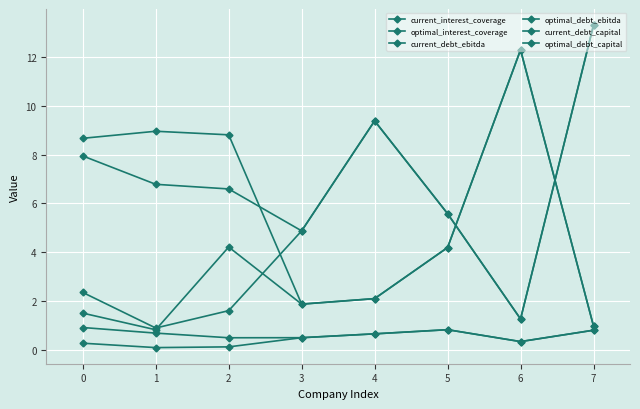

True or false: current_interest_coverage and optimal_interest_coverage intersect in this chart.

False